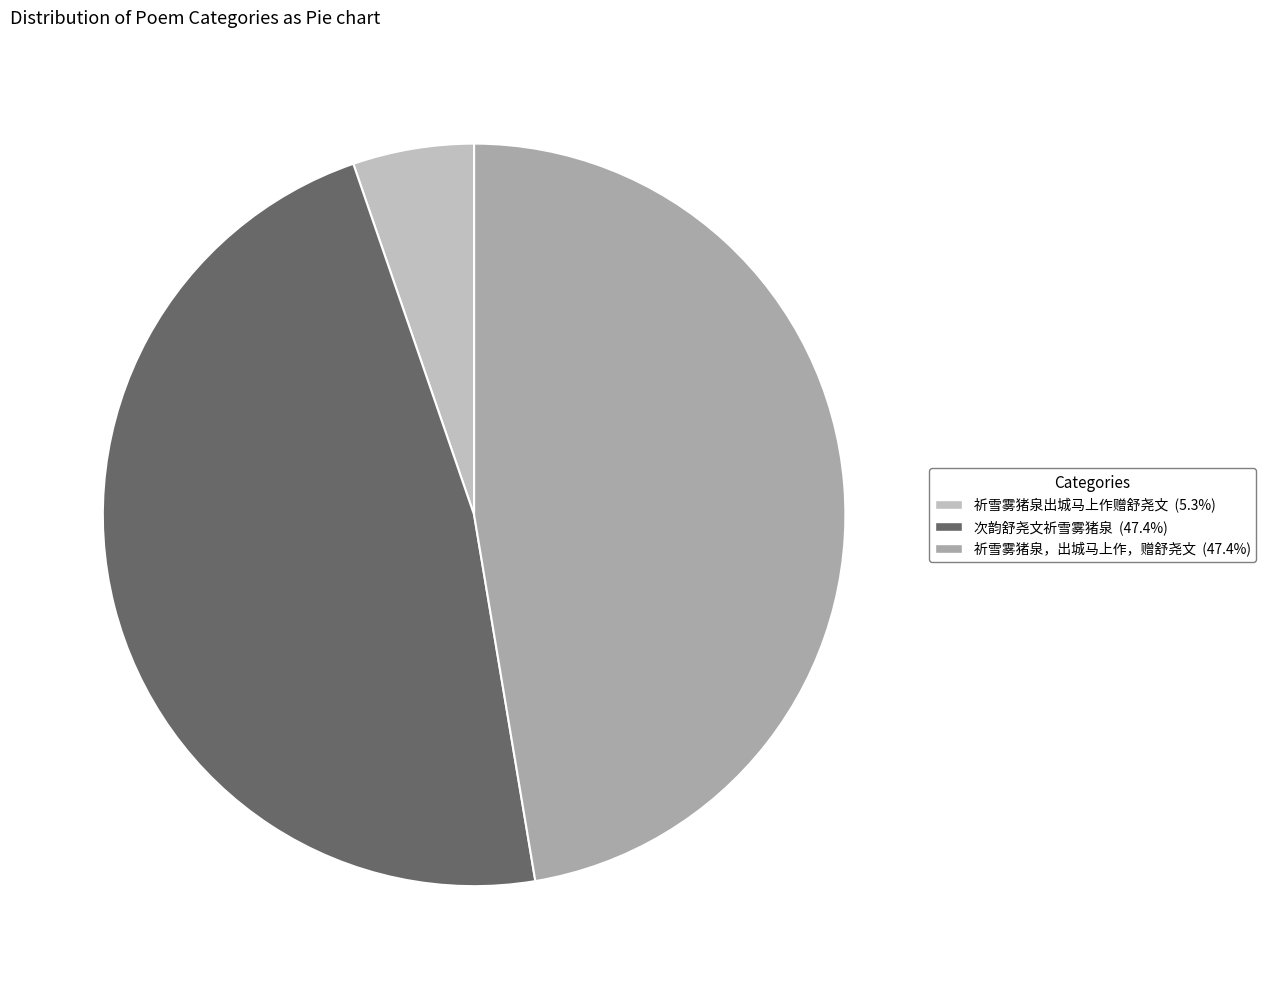

Combined, what portion of the pie is 次韵舒尧文祈雪雾猪泉 and 祈雪雾猪泉出城马上作赠舒尧文?

52.6%